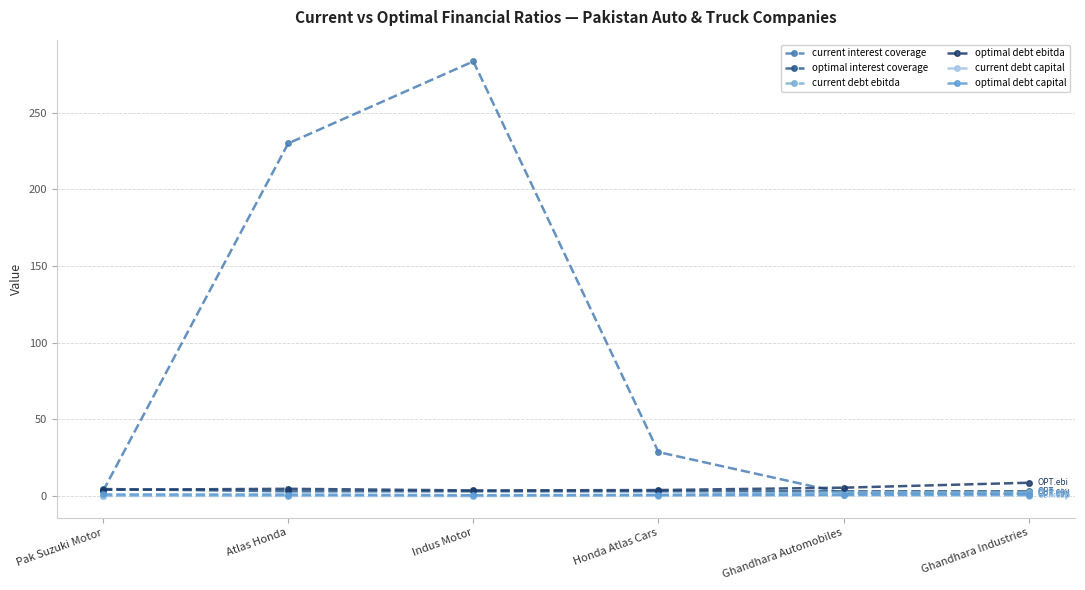

What is the label of the 2nd point from the right?

Ghandhara Automobiles